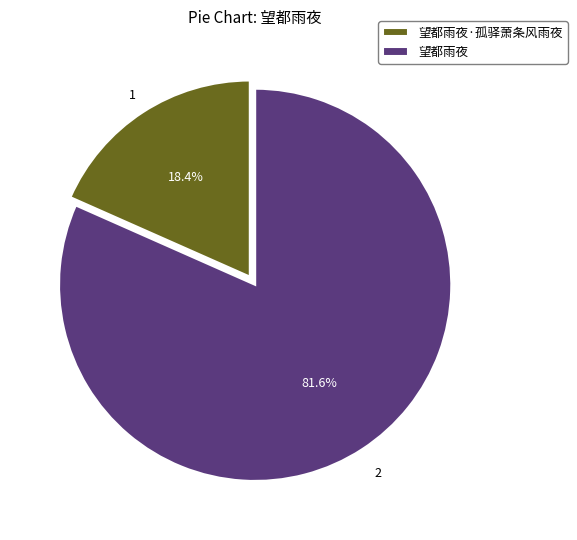

How much of the chart is everything except 望都雨夜?

18.4%